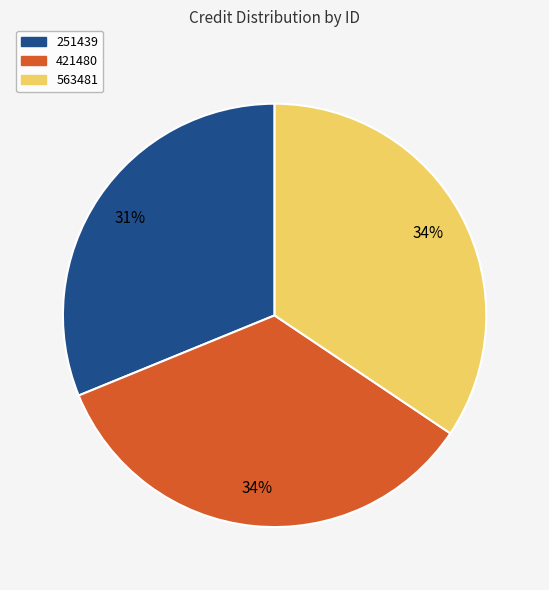

Is it true that 251439 is 44% of the pie?

False